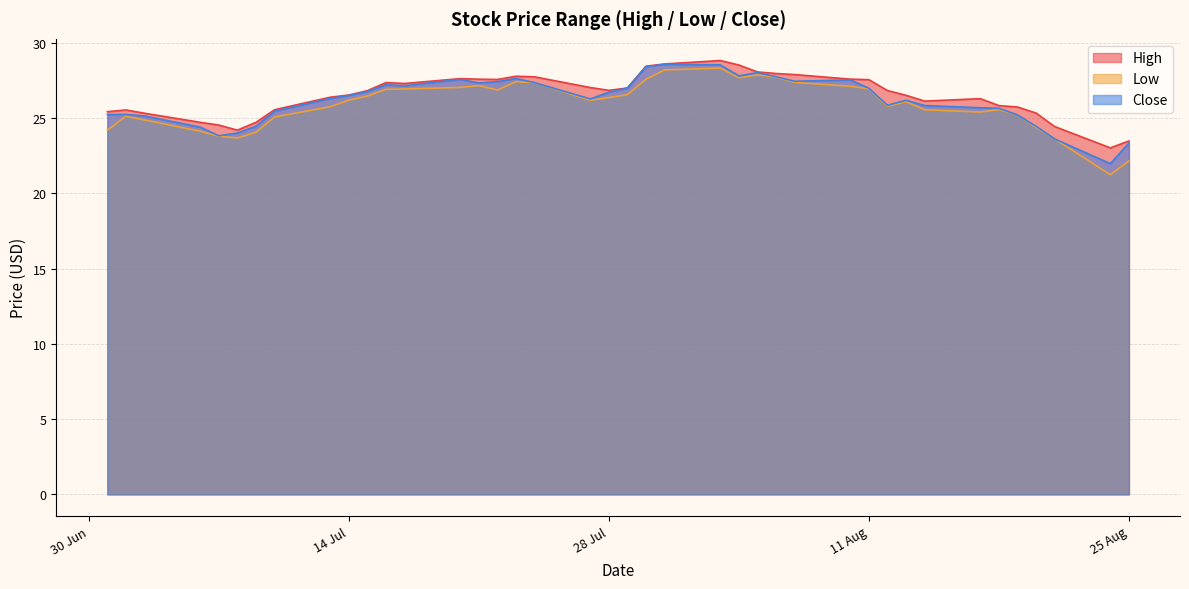

What is the highest value of the Low series?

28.3